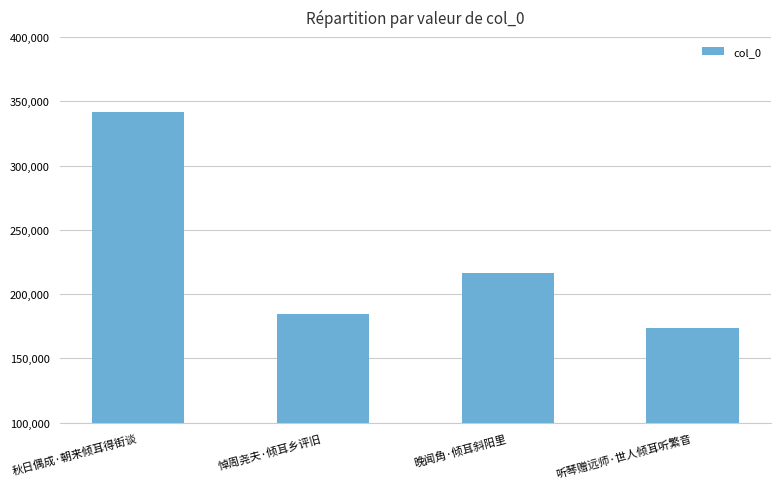

What is the label of the 3rd bar from the right?

悼周尧夫·倾耳乡评旧